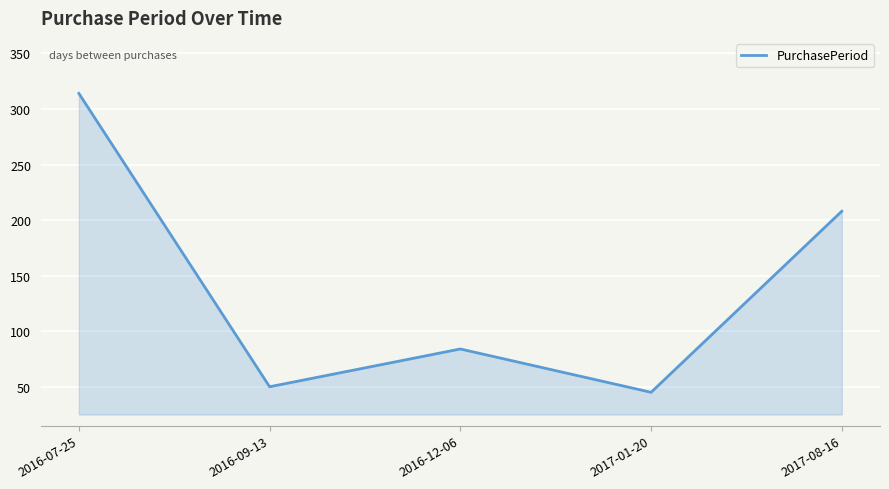

At which category does the data reach its first local valley?

2016-09-13